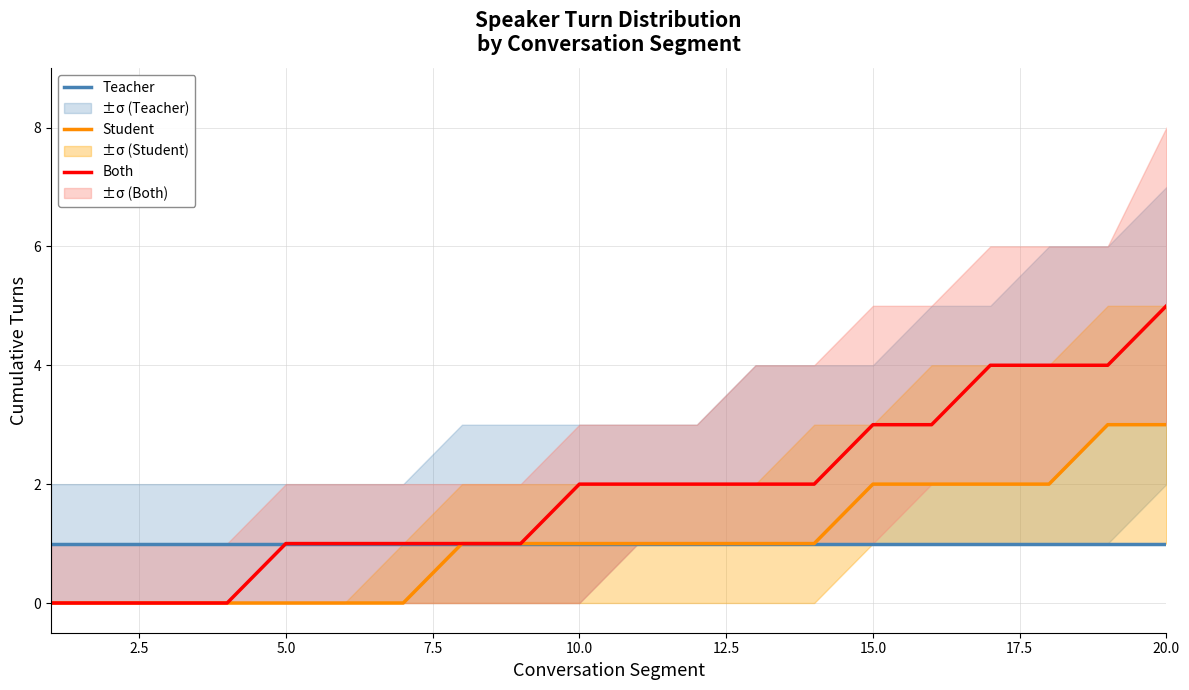

True or false: Both has more than 1 points higher than both neighbors.

False